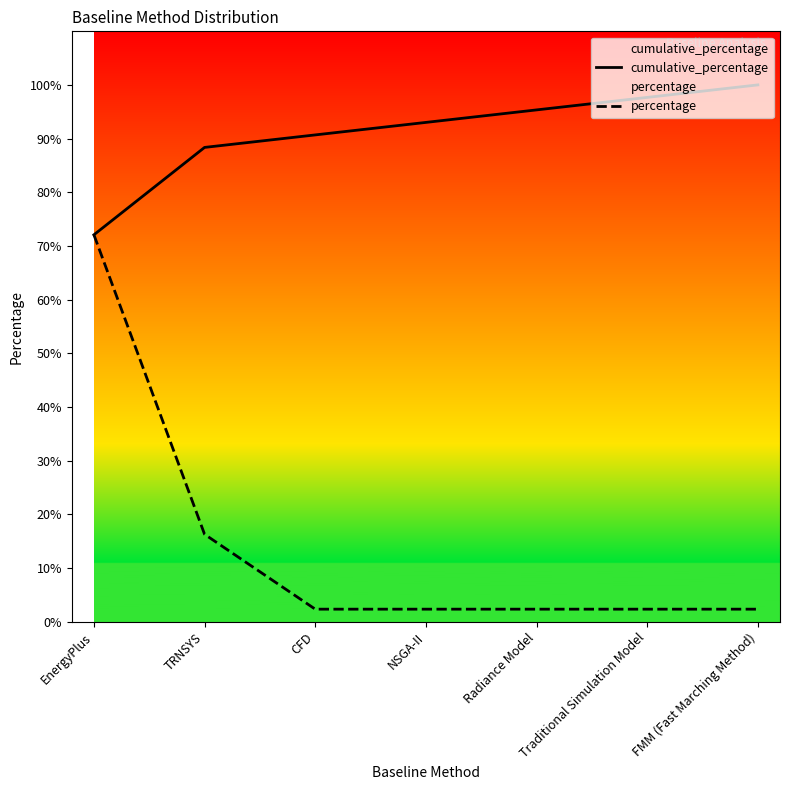

Rank the series by their maximum value, from highest to lowest.

cumulative_percentage, percentage